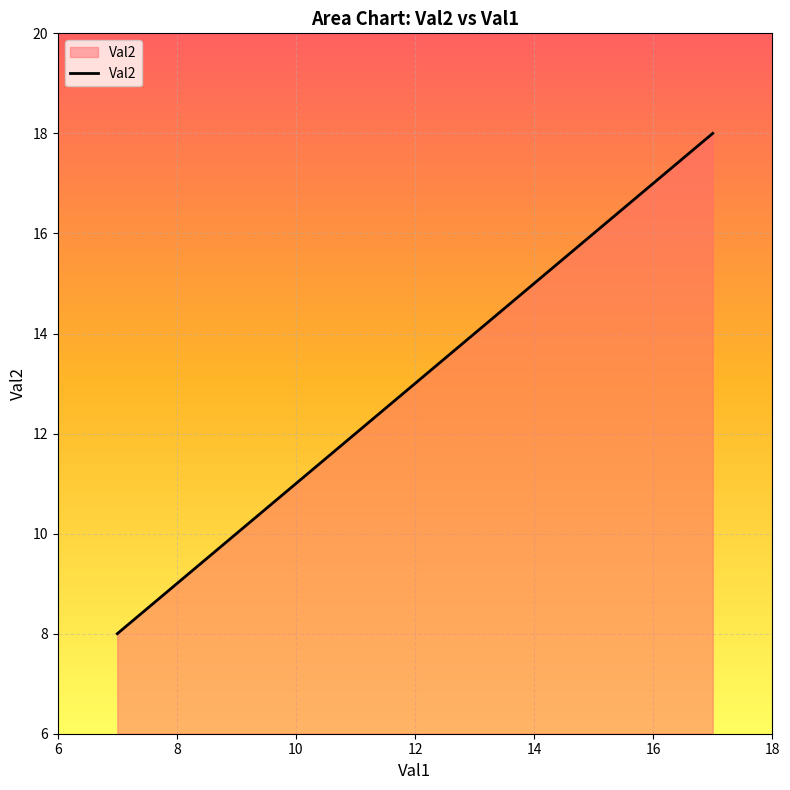

True or false: there are more than 1 points higher than both neighbors.

False